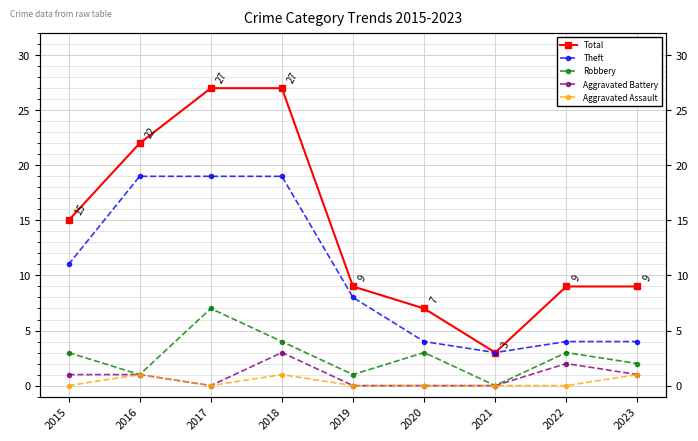

True or false: Aggravated Battery has more than 2 interior local peaks.

False